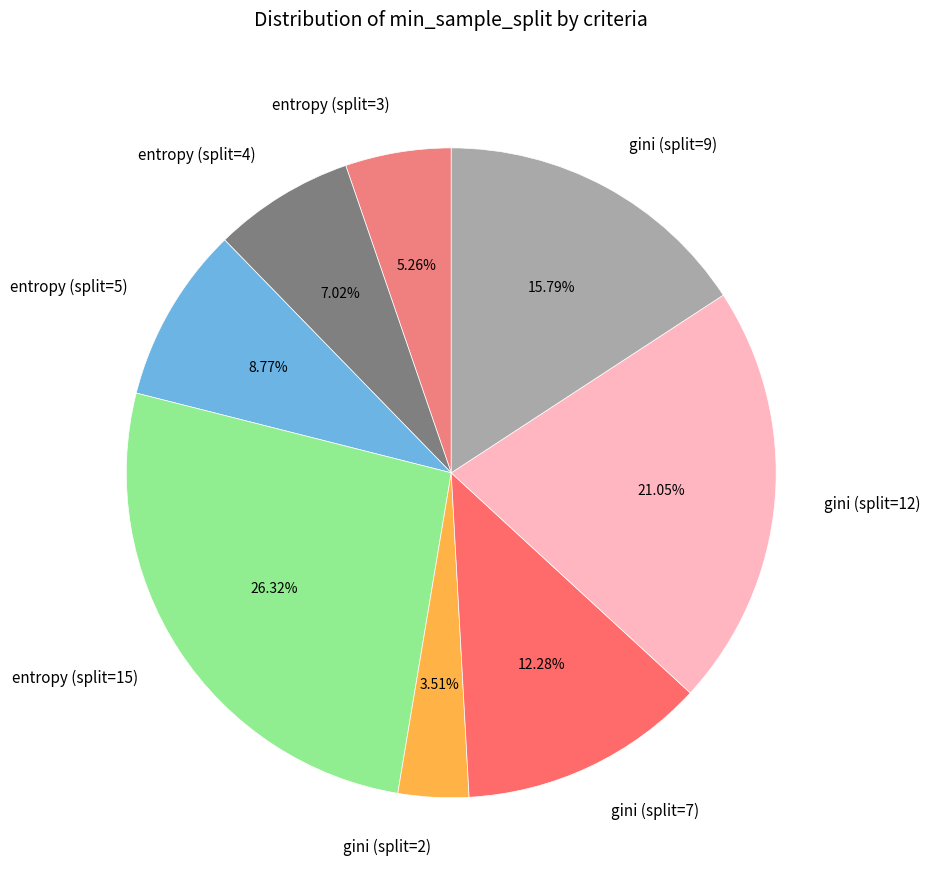

What percentage is the gini (split=2) slice, to the nearest percent?

4%